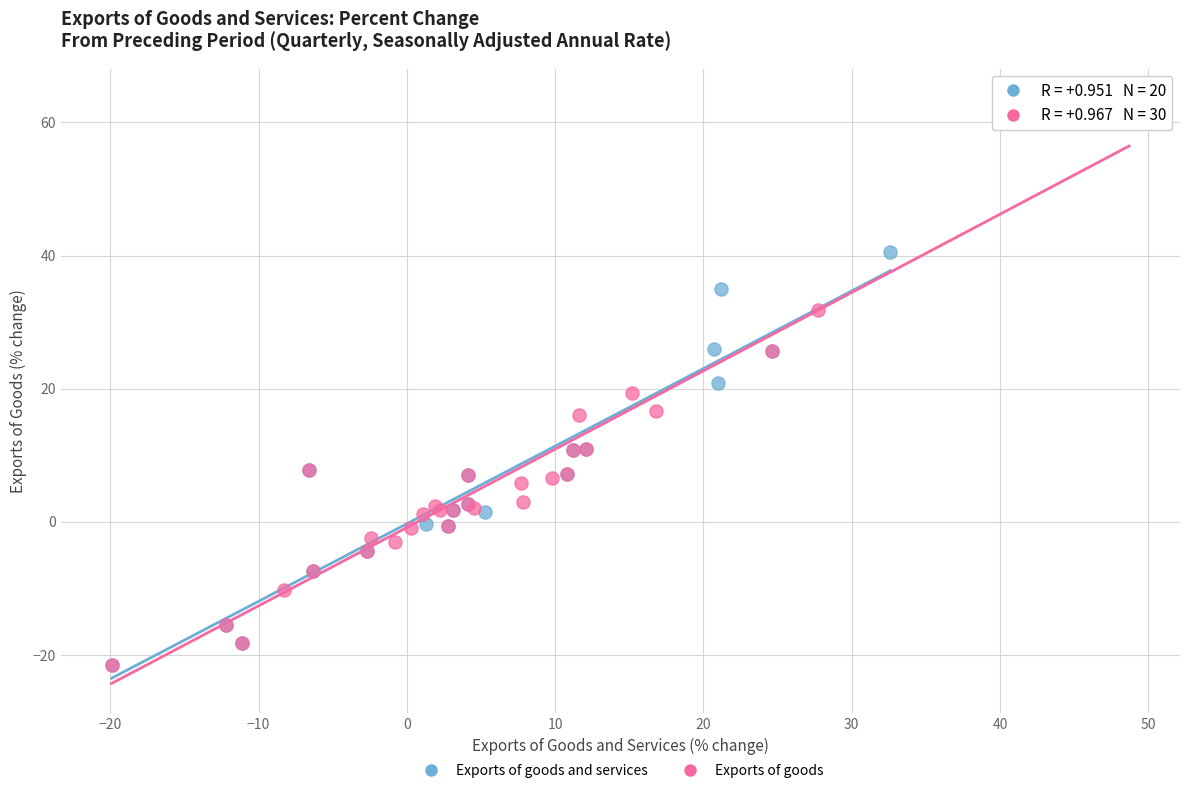

Which series reaches the maximum Y coordinate?

Exports of goods